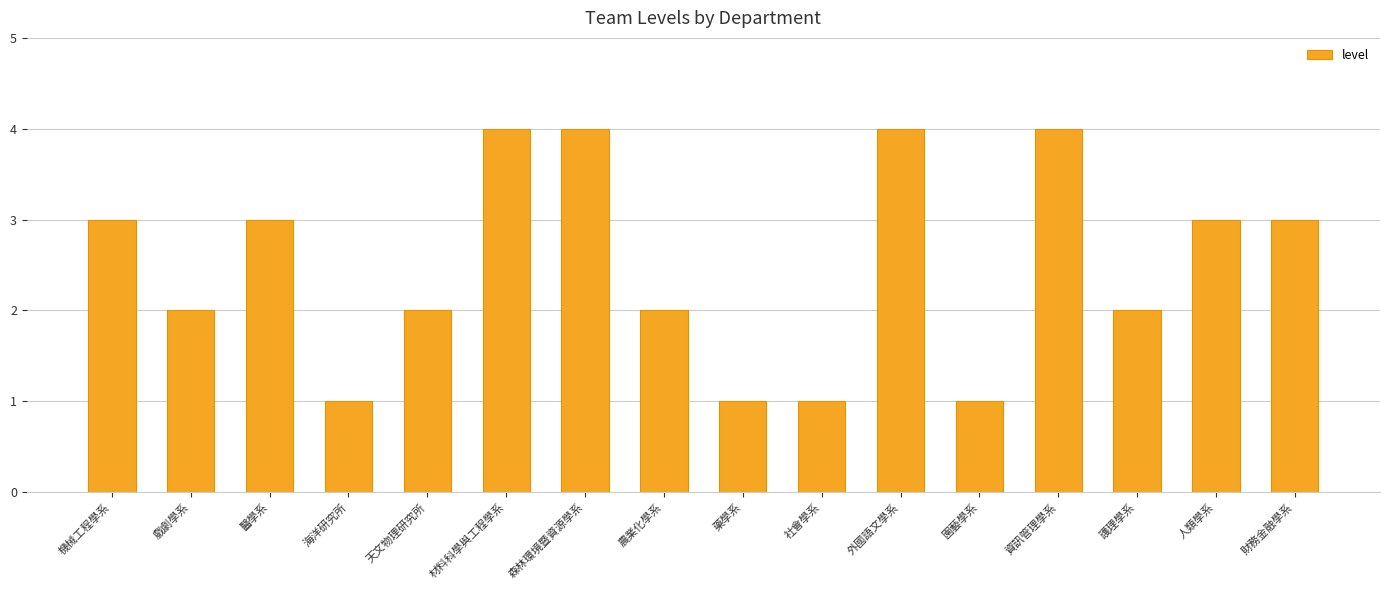

How many values are below 3?

8